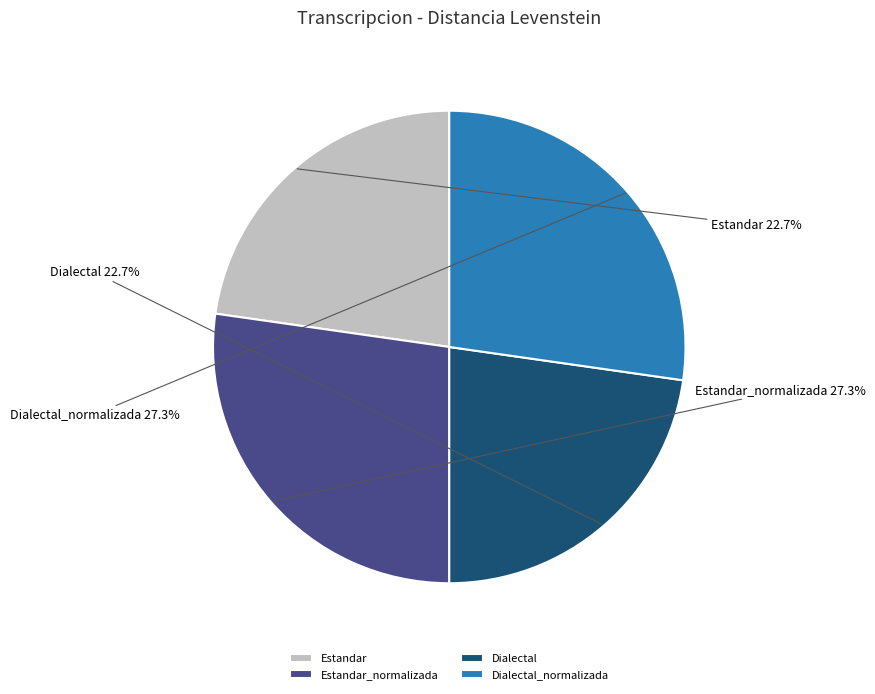

Is it true that Estandar is 23% of the pie?

True